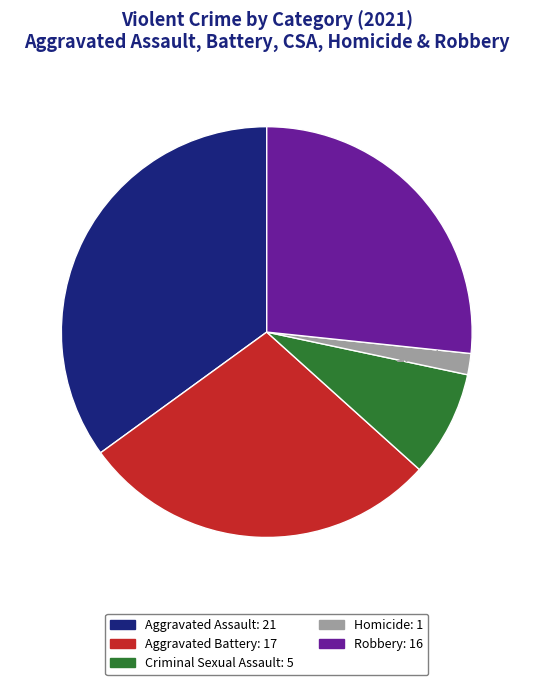

Is there any slice that represents more than half of the pie?

No